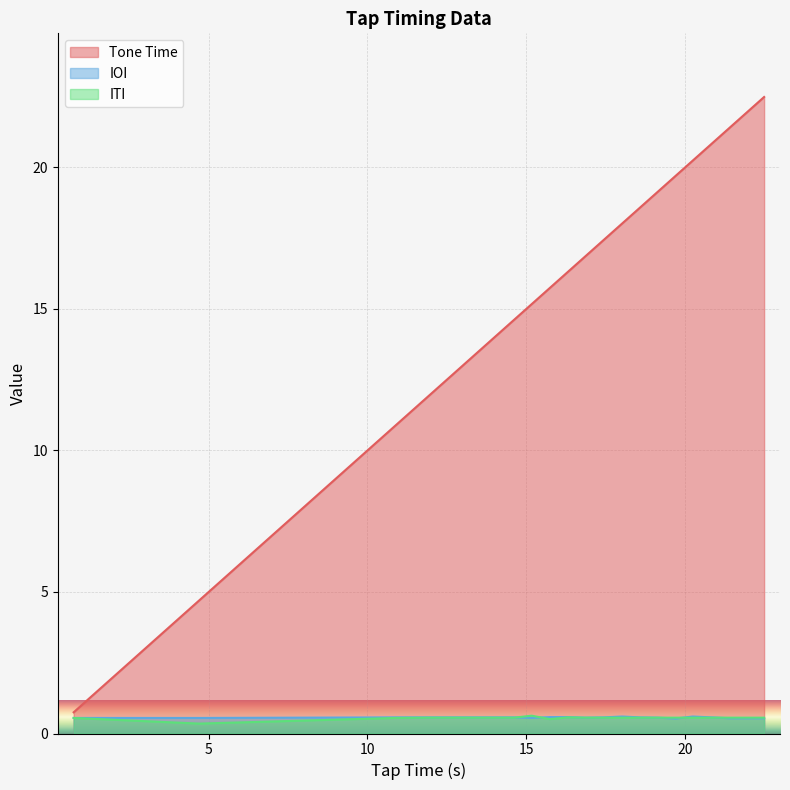

How many data points does each series have?

19